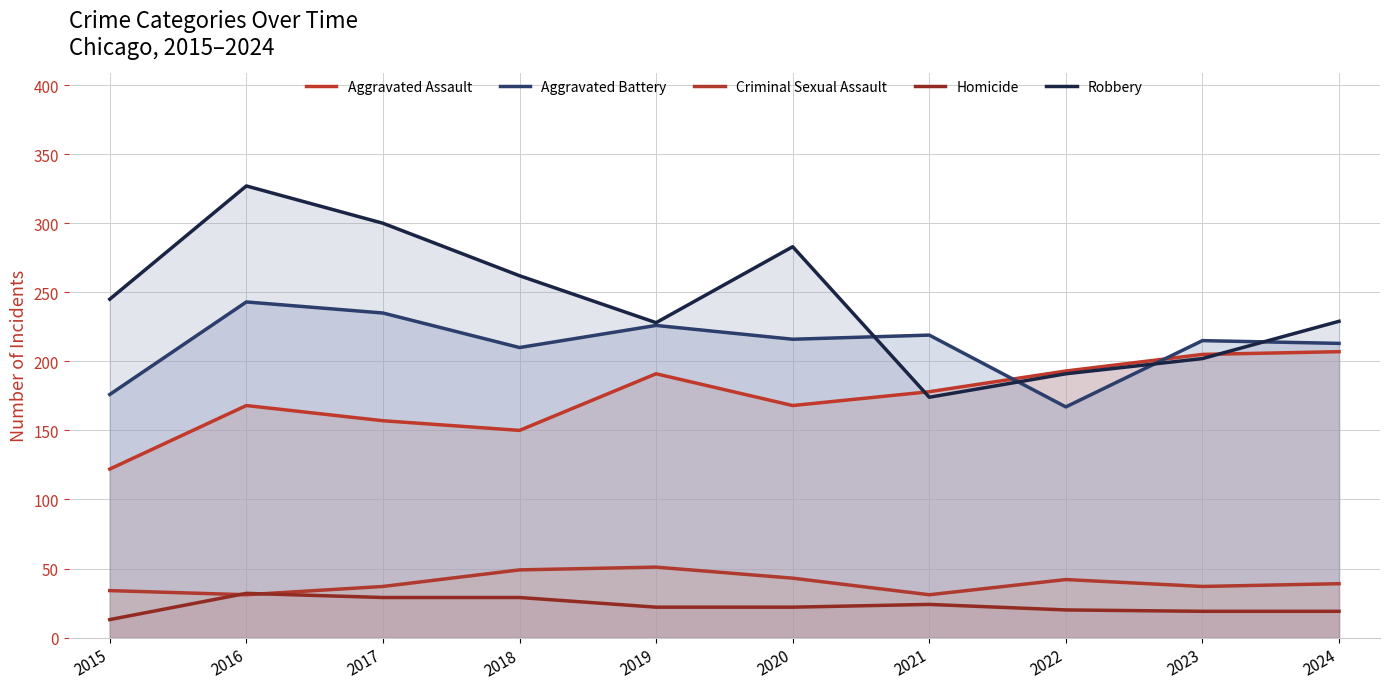

Reading left to right, list all the values displayed in this chart.

Aggravated Assault: 2015=122	2016=168	2017=157	2018=150	2019=191	2020=168	2021=178	2022=193	2023=205	2024=207
Aggravated Battery: 2015=176	2016=243	2017=235	2018=210	2019=226	2020=216	2021=219	2022=167	2023=215	2024=213
Criminal Sexual Assault: 2015=34	2016=31	2017=37	2018=49	2019=51	2020=43	2021=31	2022=42	2023=37	2024=39
Homicide: 2015=13	2016=32	2017=29	2018=29	2019=22	2020=22	2021=24	2022=20	2023=19	2024=19
Robbery: 2015=245	2016=327	2017=300	2018=262	2019=228	2020=283	2021=174	2022=191	2023=202	2024=229